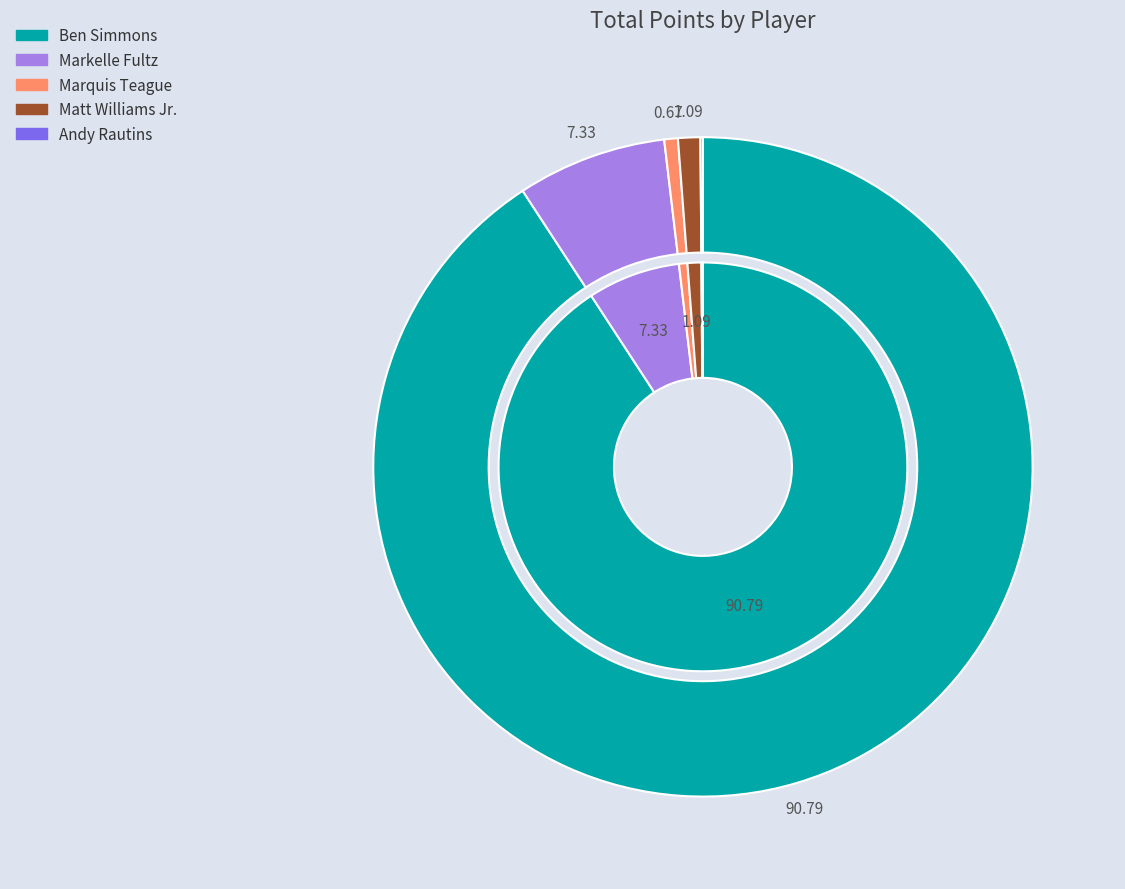

To the nearest percent, what is the difference between the largest and smallest slice percentages?

91%